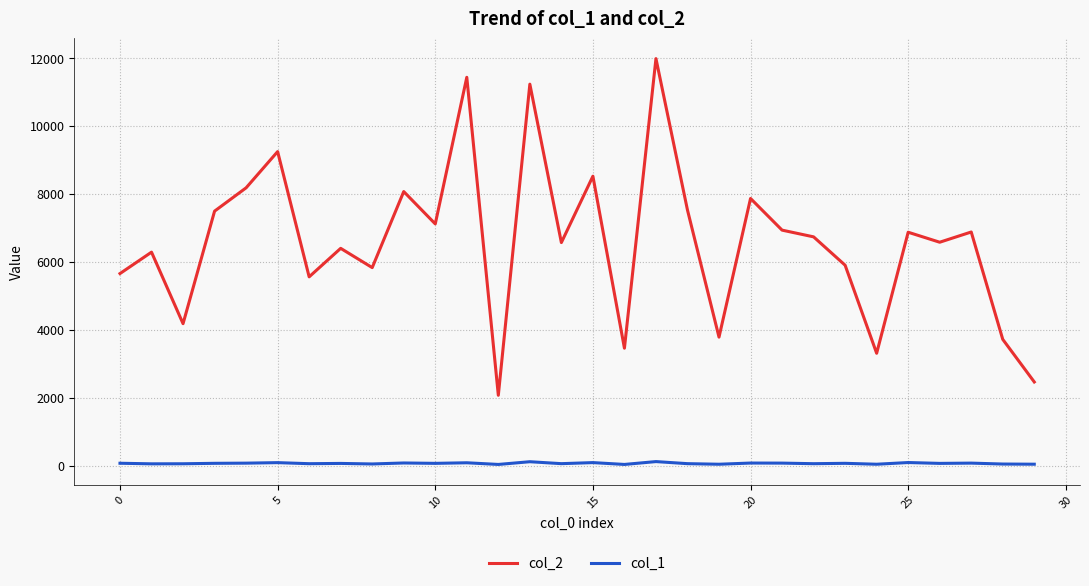

True or false: col_2 has more than 2 interior local peaks.

True